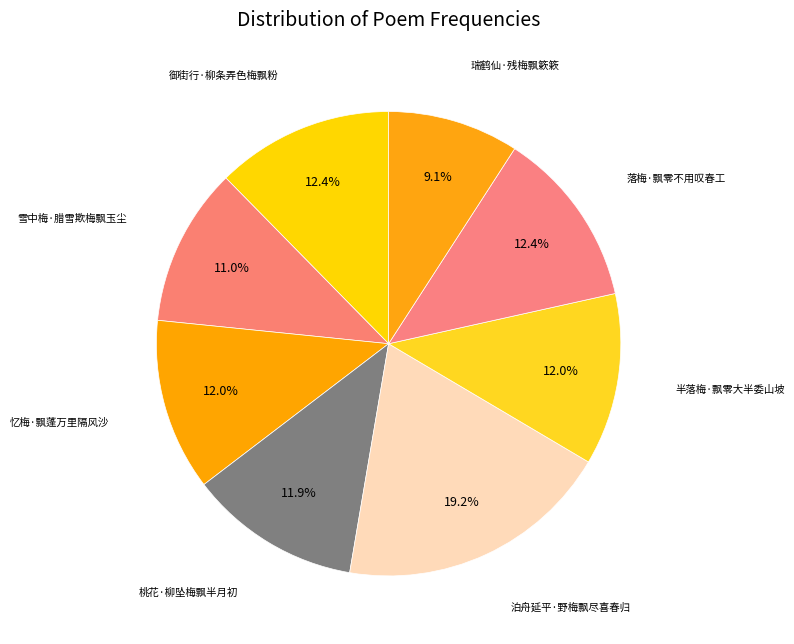

Between 泊舟延平·野梅飘尽喜春归 and 御街行·柳条弄色梅飘粉, which is larger?

泊舟延平·野梅飘尽喜春归